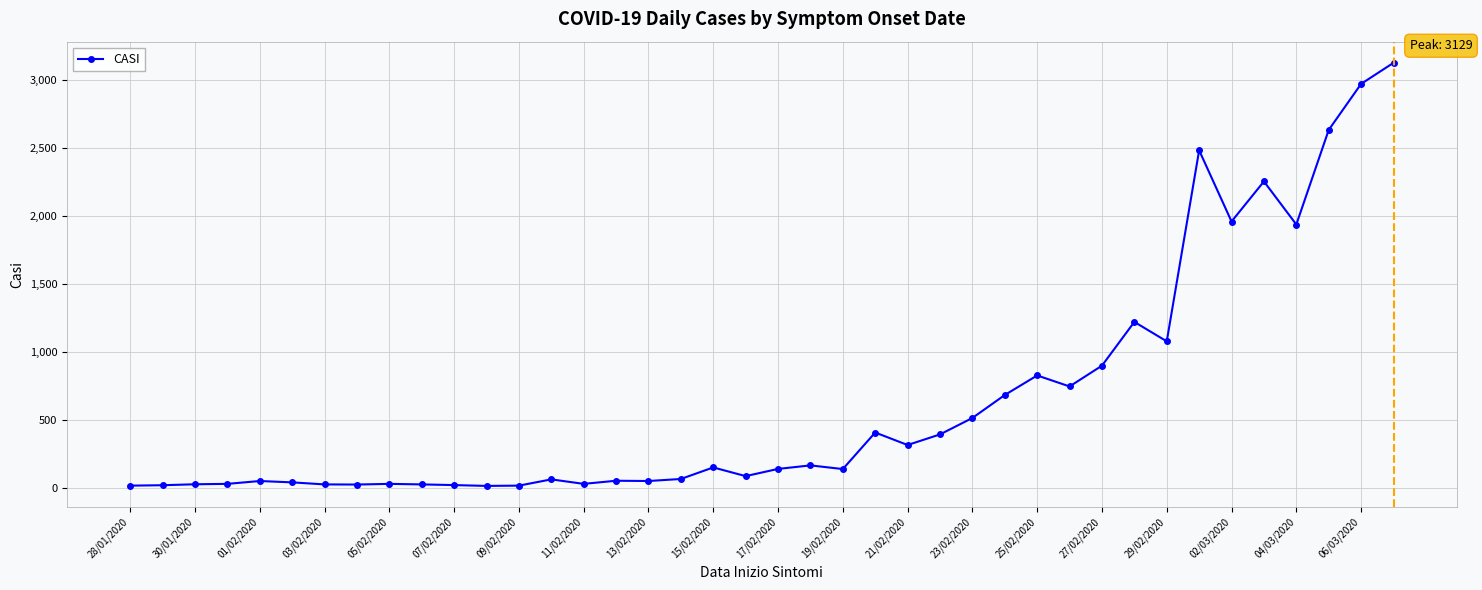

What is the smallest value displayed?

15